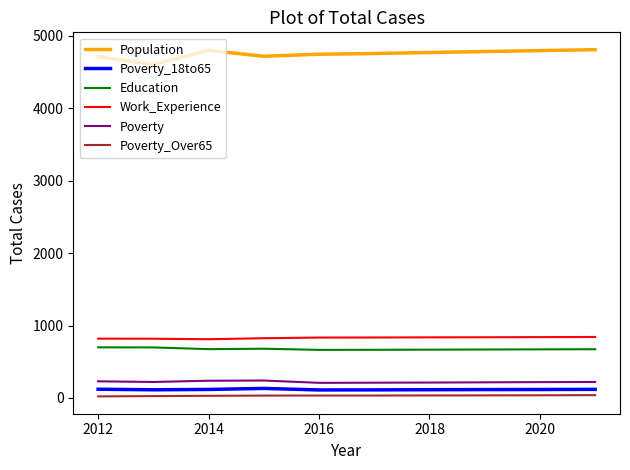

What is the maximum value shown in the chart?

4808